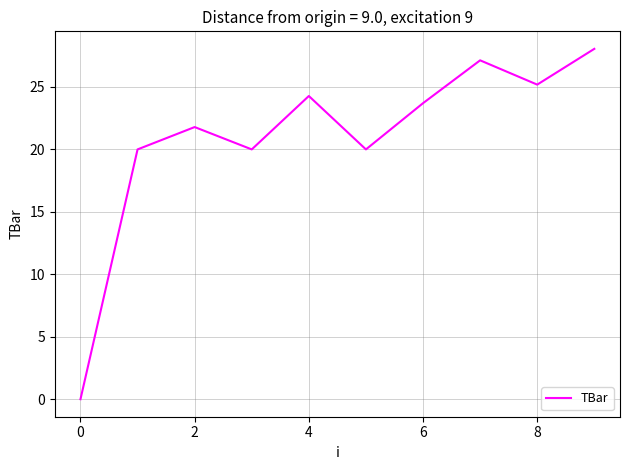

What is the maximum value shown in the chart?

28.1